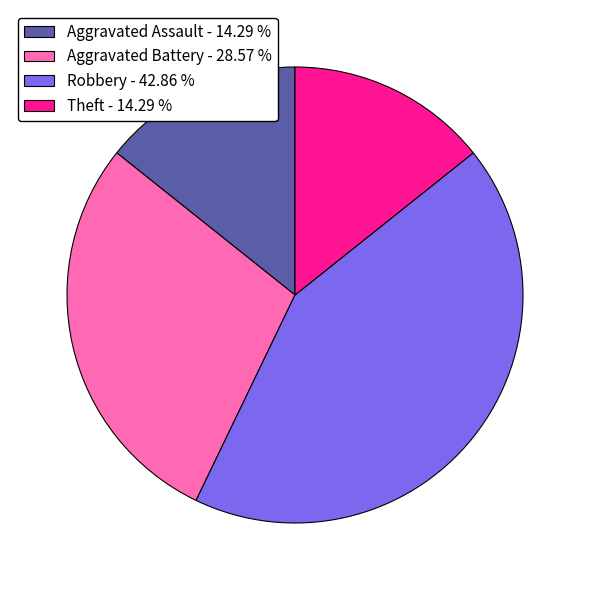

Does Aggravated Assault - 14.29 % represent more than half of the total?

No